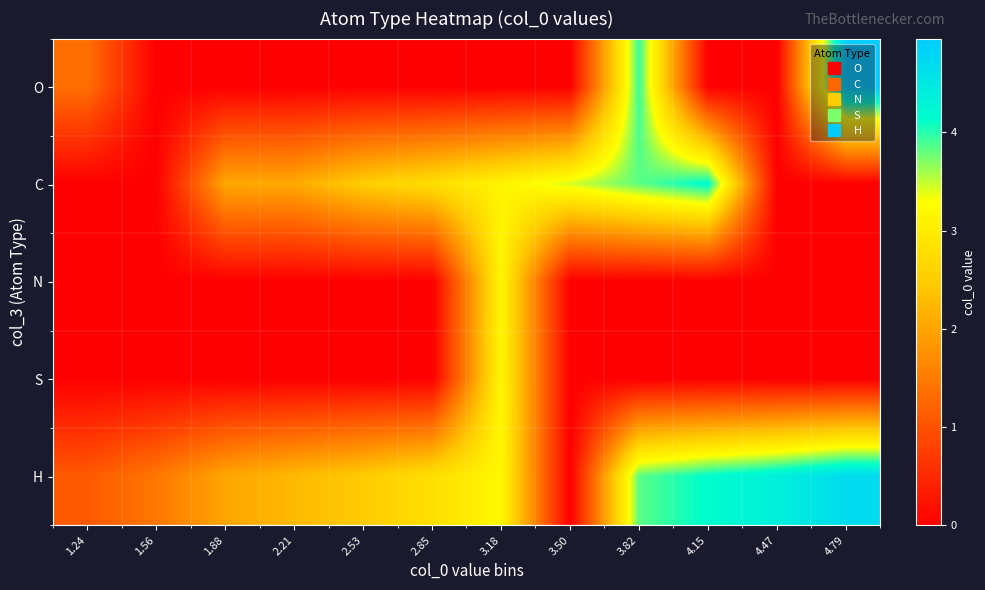

Reading right to left, extract all data points from this chart.

O: 4.79=5.0	4.47=0.0	4.15=0.0	3.82=3.9	3.50=0.0	3.18=0.0	2.85=0.0	2.53=0.0	2.21=0.0	1.88=0.0	1.56=0.0	1.24=1.3
C: 4.79=0.0	4.47=0.0	4.15=4.2	3.82=3.8	3.50=3.4	3.18=3.1	2.85=2.8	2.53=2.5	2.21=2.1	1.88=2.0	1.56=0.0	1.24=0.0
N: 4.79=0.0	4.47=0.0	4.15=0.0	3.82=0.0	3.50=0.0	3.18=3.2	2.85=0.0	2.53=0.0	2.21=0.0	1.88=0.0	1.56=0.0	1.24=0.0
S: 4.79=0.0	4.47=0.0	4.15=0.0	3.82=0.0	3.50=0.0	3.18=3.2	2.85=0.0	2.53=0.0	2.21=0.0	1.88=0.0	1.56=0.0	1.24=0.0
H: 4.79=4.7	4.47=4.4	4.15=4.2	3.82=3.8	3.50=0.0	3.18=3.2	2.85=2.8	2.53=2.5	2.21=2.3	1.88=2.0	1.56=1.5	1.24=1.1